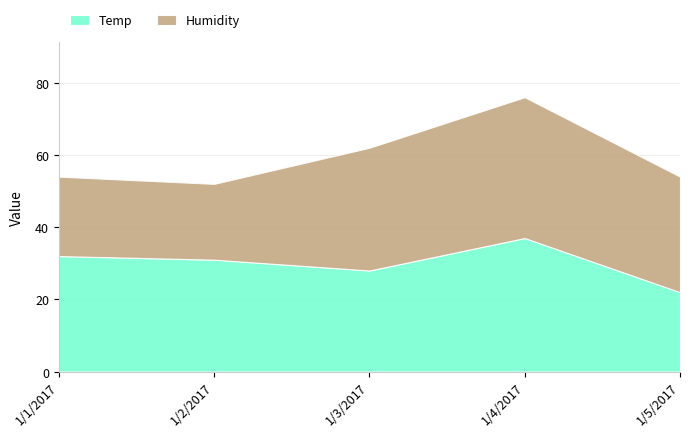

Count the number of data series in this chart.

2